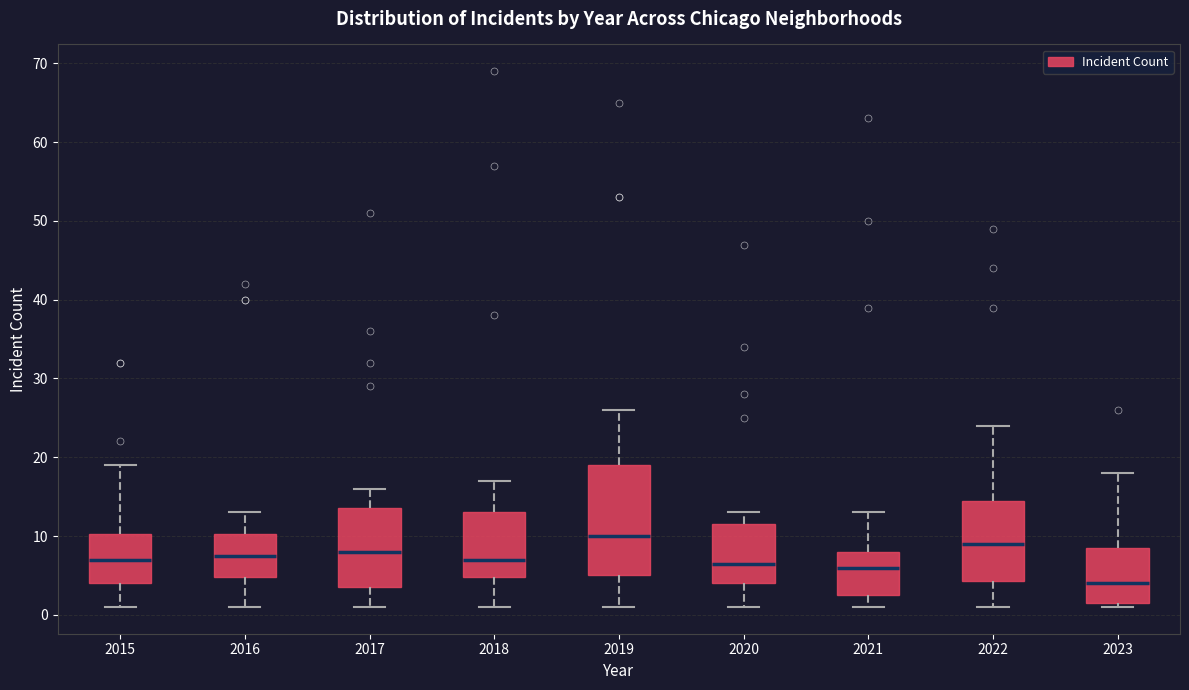

Reading left to right, read every box against the y-axis: the position of its median line, the range the box covers, and the ends of its whiskers. The values are not printed on the chart, so give them approximately, as read against the axis.

2015: median 7, box 4 to 10, whiskers 1 to 19
2016: median 8, box 5 to 10, whiskers 1 to 13
2017: median 8, box 4 to 14, whiskers 1 to 16
2018: median 7, box 5 to 13, whiskers 1 to 17
2019: median 10, box 5 to 19, whiskers 1 to 26
2020: median 7, box 4 to 12, whiskers 1 to 13
2021: median 6, box 3 to 8, whiskers 1 to 13
2022: median 9, box 4 to 15, whiskers 1 to 24
2023: median 4, box 2 to 9, whiskers 1 to 18